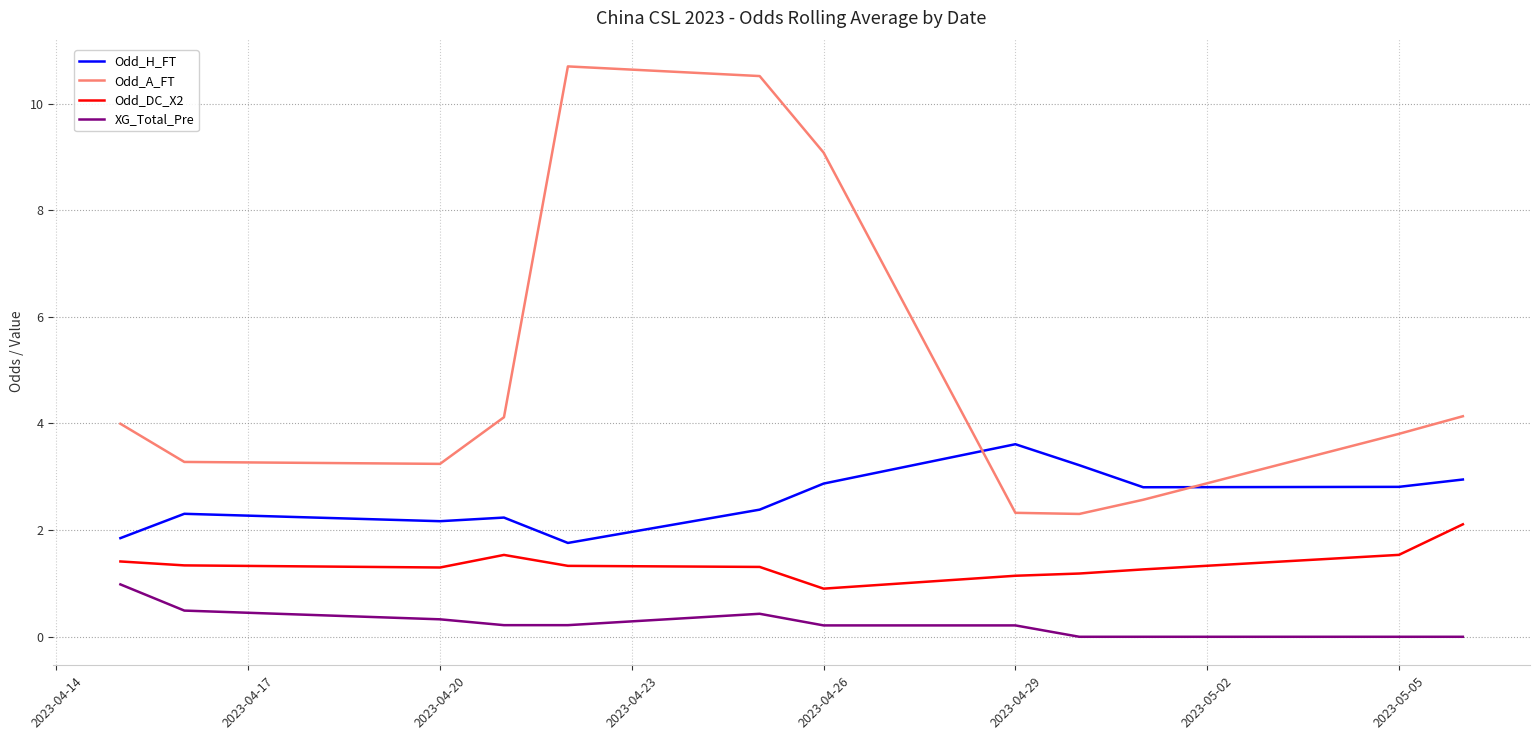

What is the highest value of the Odd_DC_X2 series?

2.1